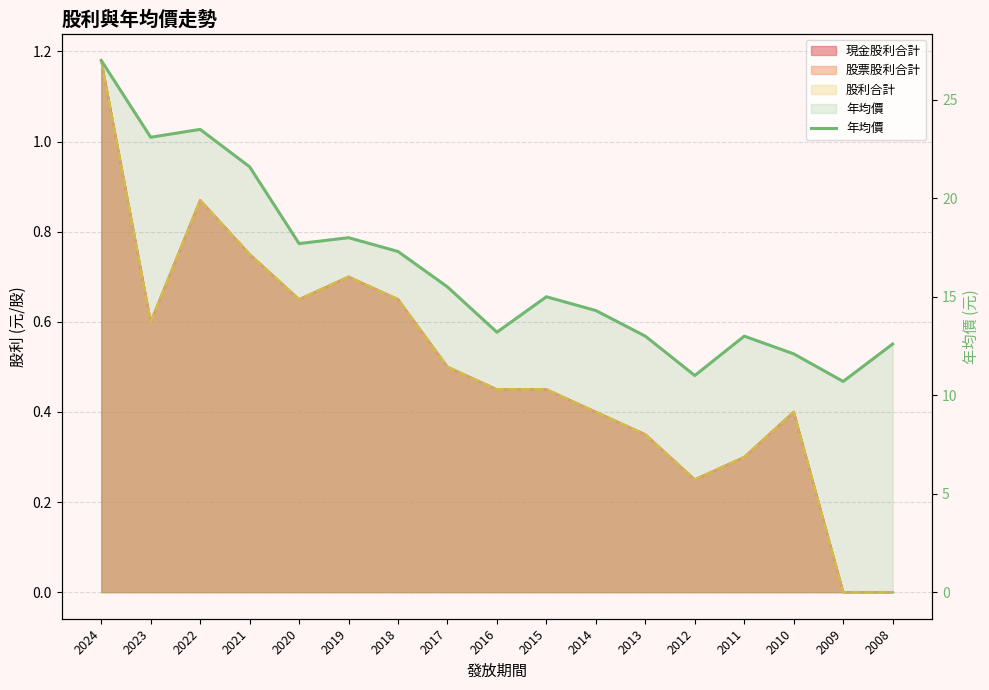

What is the value of the 10th point from the left?

15.0